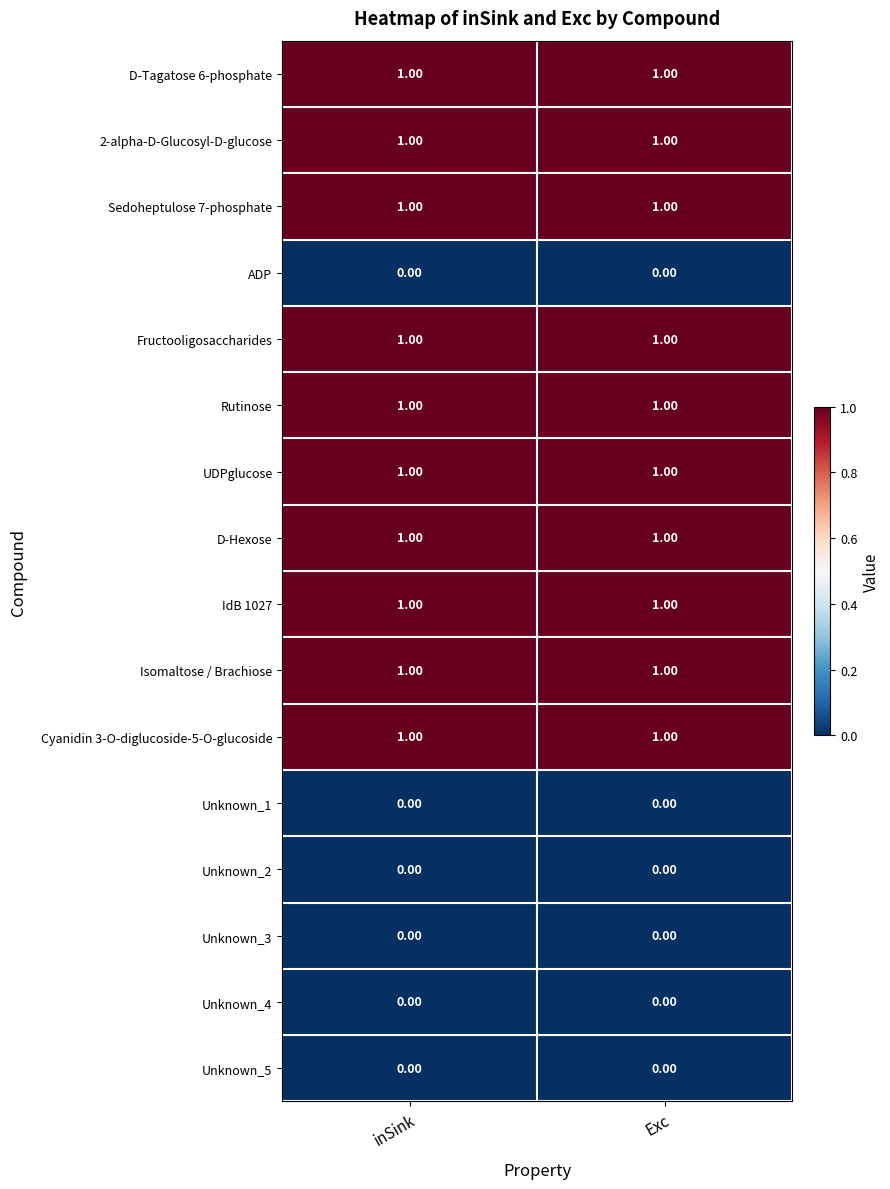

What is the total value across all series at inSink?

10